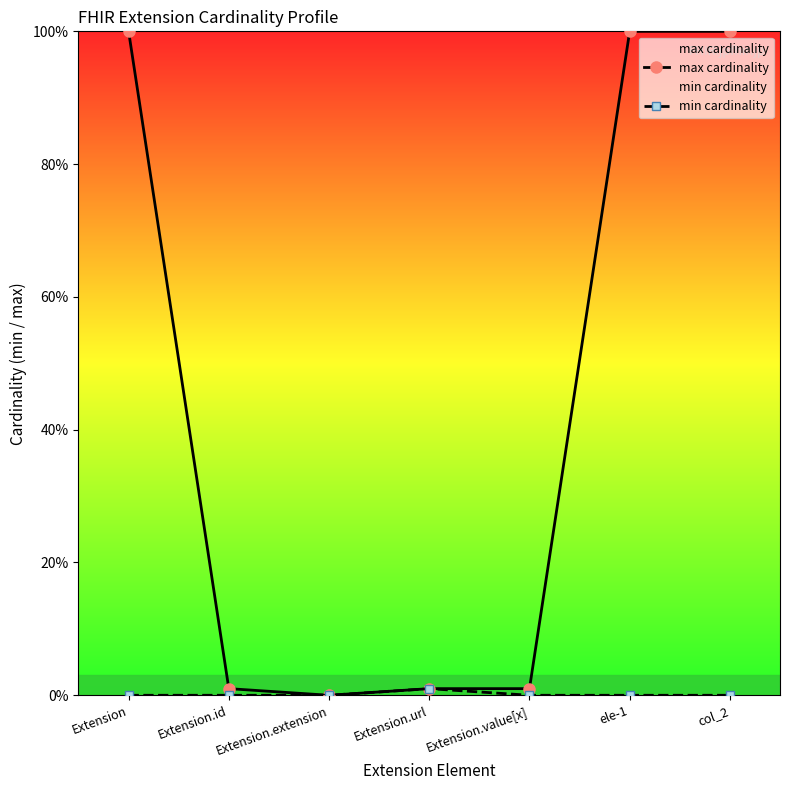

The value of min cardinality at ele-1 is 0. True or false?

False